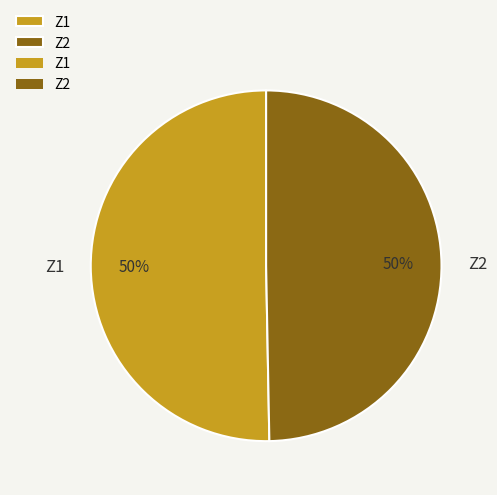

Count the number of slices in the pie.

2